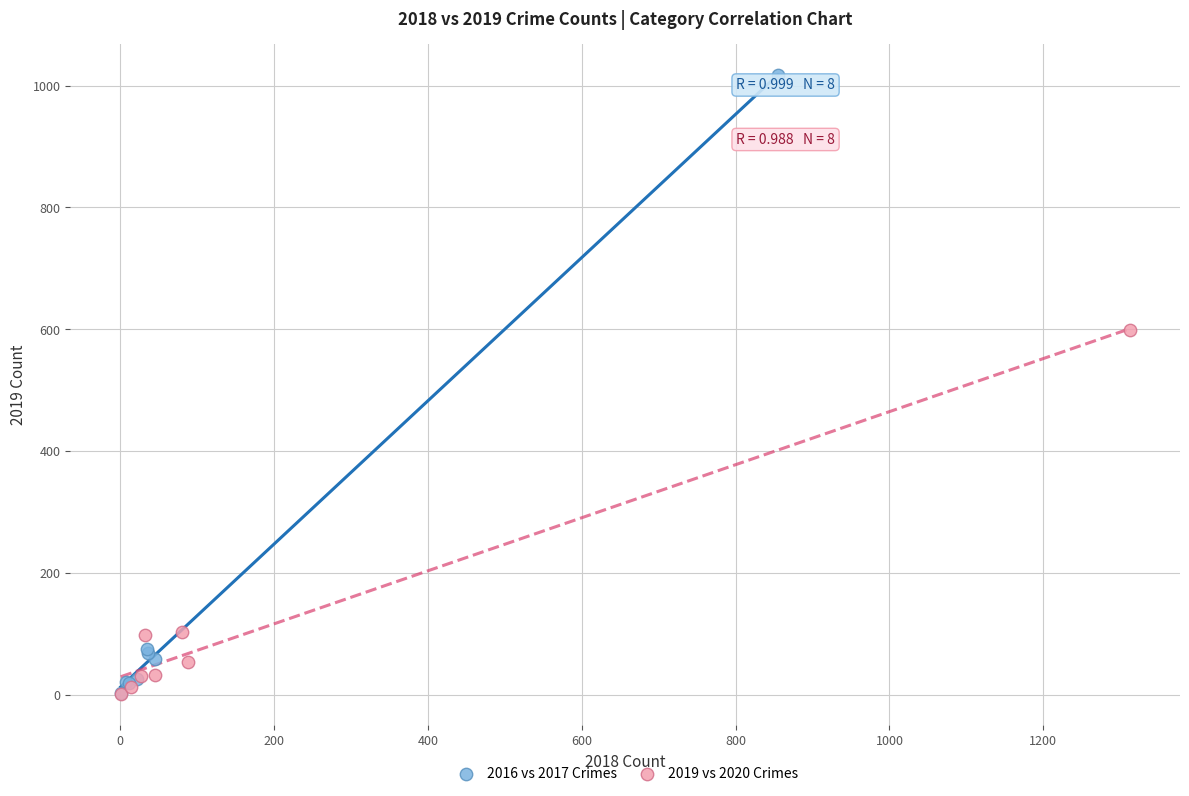

Which series contains the highest Y value?

2016 vs 2017 Crimes